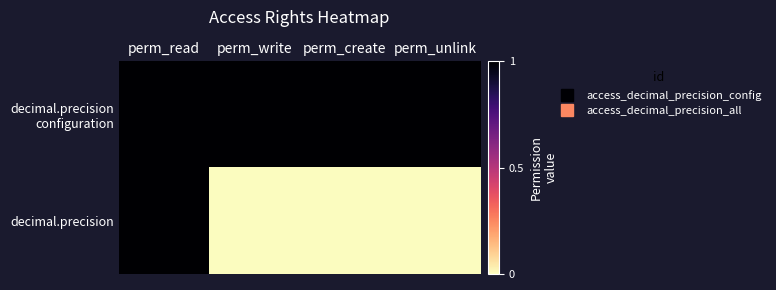

What is the spread (max minus min) of values at perm_unlink?

1